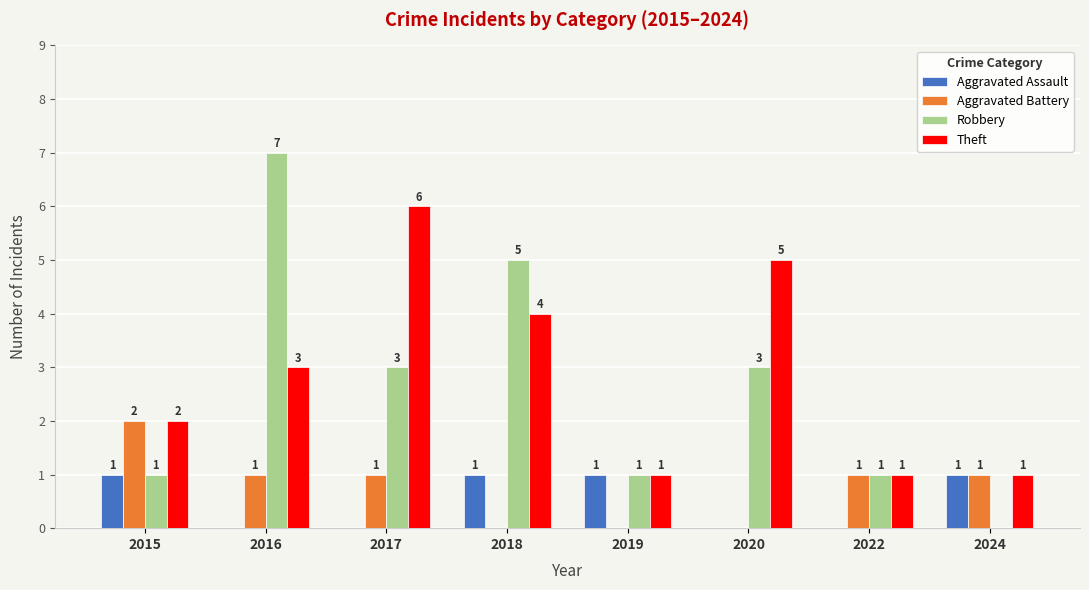

Reading left to right, list all the values displayed in this chart.

Aggravated Assault: 1	0	0	1	1	0	0	1
Aggravated Battery: 2	1	1	0	0	0	1	1
Robbery: 1	7	3	5	1	3	1	0
Theft: 2	3	6	4	1	5	1	1